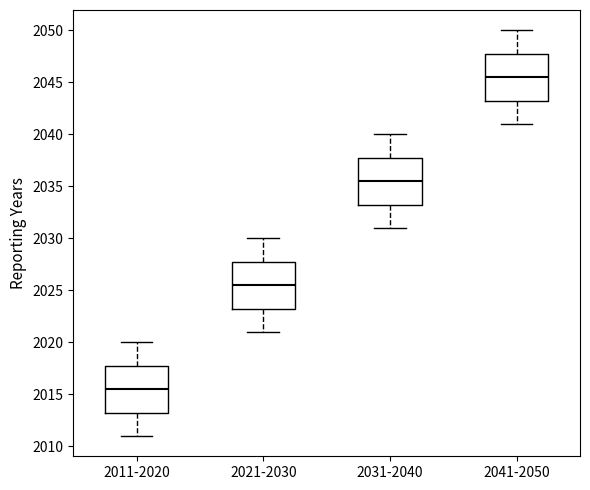

Reading left to right, read every box against the y-axis: the position of its median line, the range the box covers, and the ends of its whiskers. The values are not printed on the chart, so give them approximately, as read against the axis.

2011-2020: median 2015.5, box 2013.5 to 2018.0, whiskers 2011.0 to 2020.0
2021-2030: median 2025.5, box 2023.5 to 2028.0, whiskers 2021.0 to 2030.0
2031-2040: median 2035.5, box 2033.5 to 2038.0, whiskers 2031.0 to 2040.0
2041-2050: median 2045.5, box 2043.5 to 2048.0, whiskers 2041.0 to 2050.0